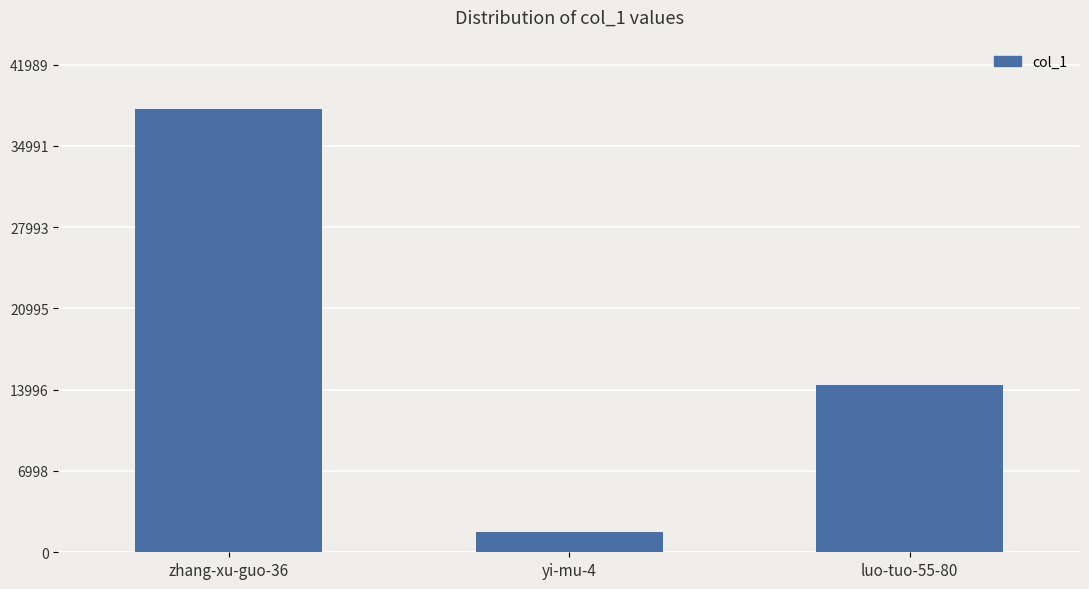

What is the change in value from zhang-xu-guo-36 to yi-mu-4?

-36444